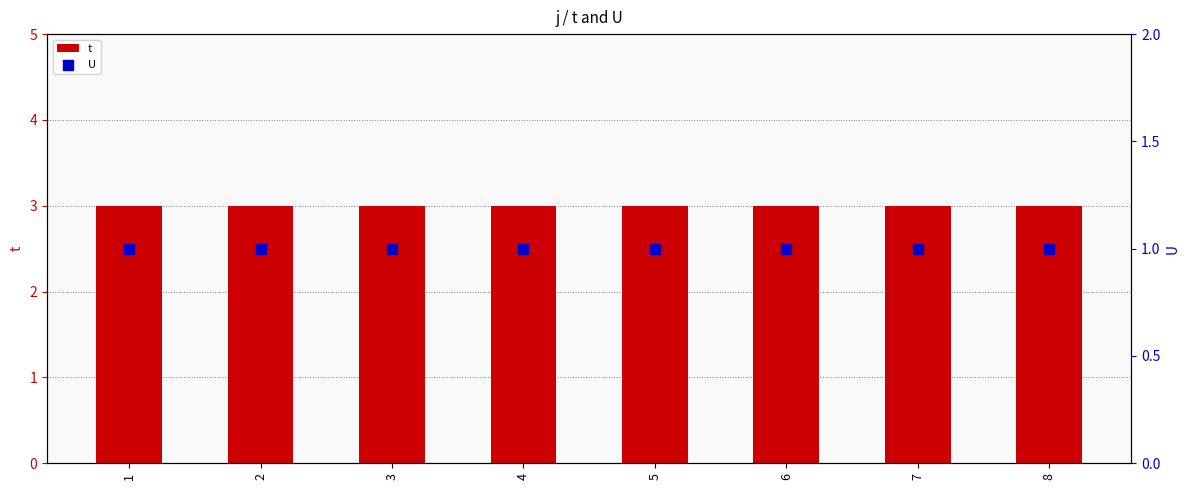

What are all the series names shown in the legend?

t, U